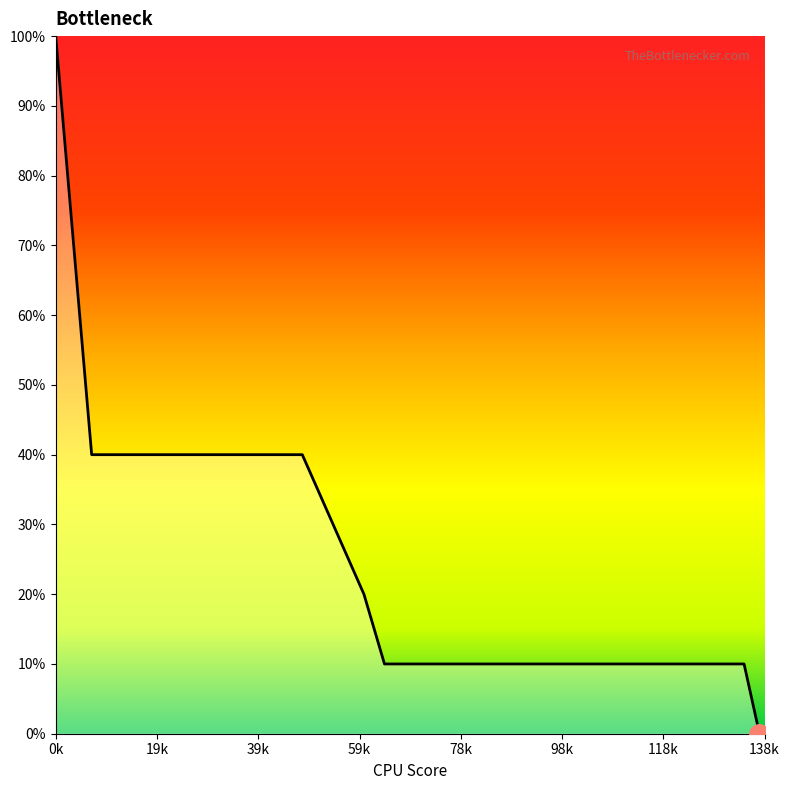

Does the chart have visible grid lines?

No